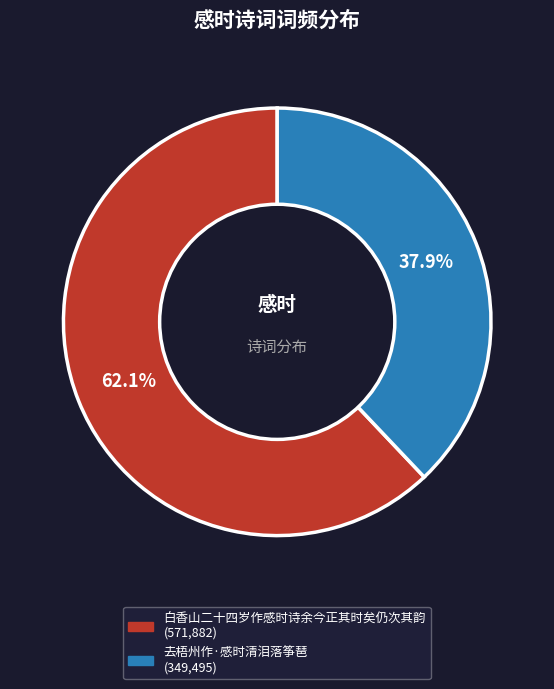

Which category has the smallest portion of the pie?

去梧州作·感时清泪落筝琶